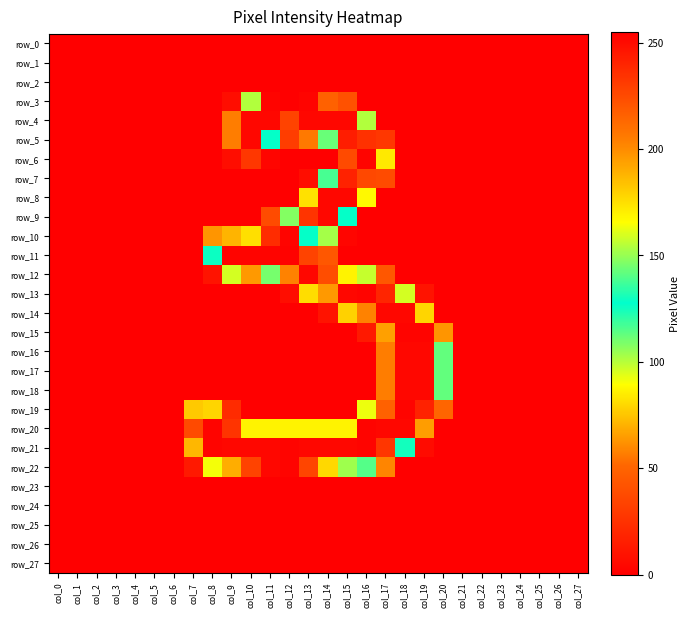

Which label corresponds to the smallest value in the chart?

col_0